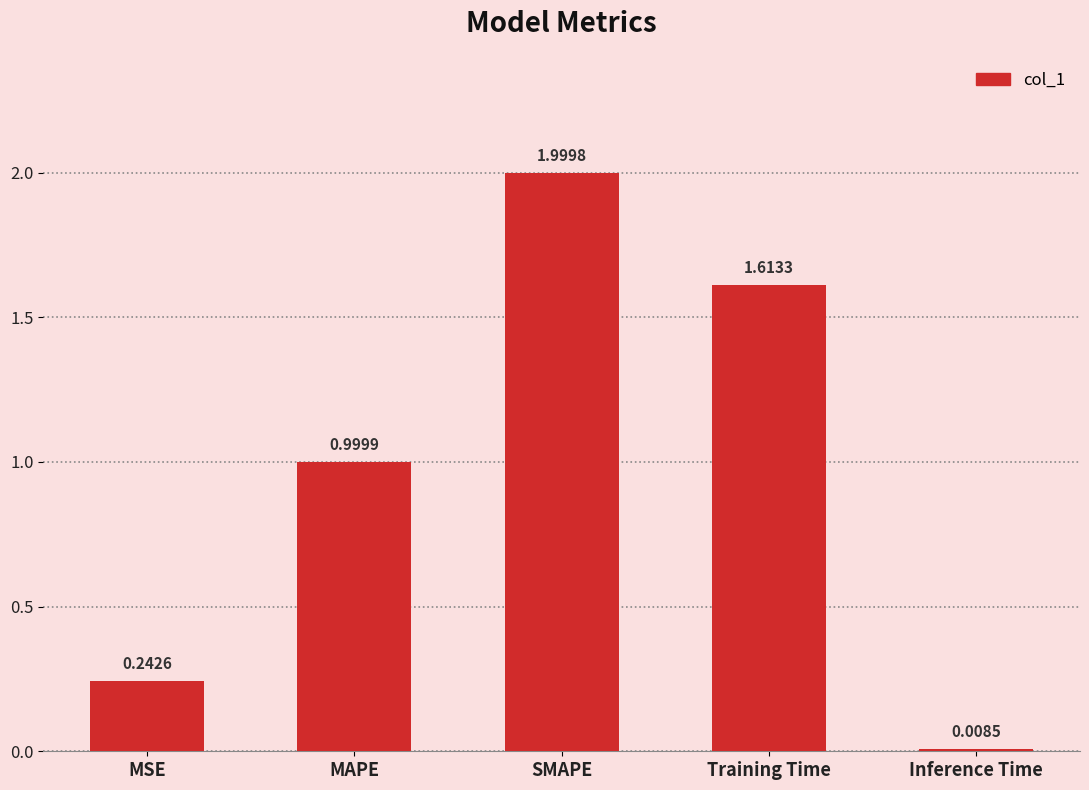

Rank the categories by value from lowest to highest.

Inference Time, MSE, MAPE, Training Time, SMAPE